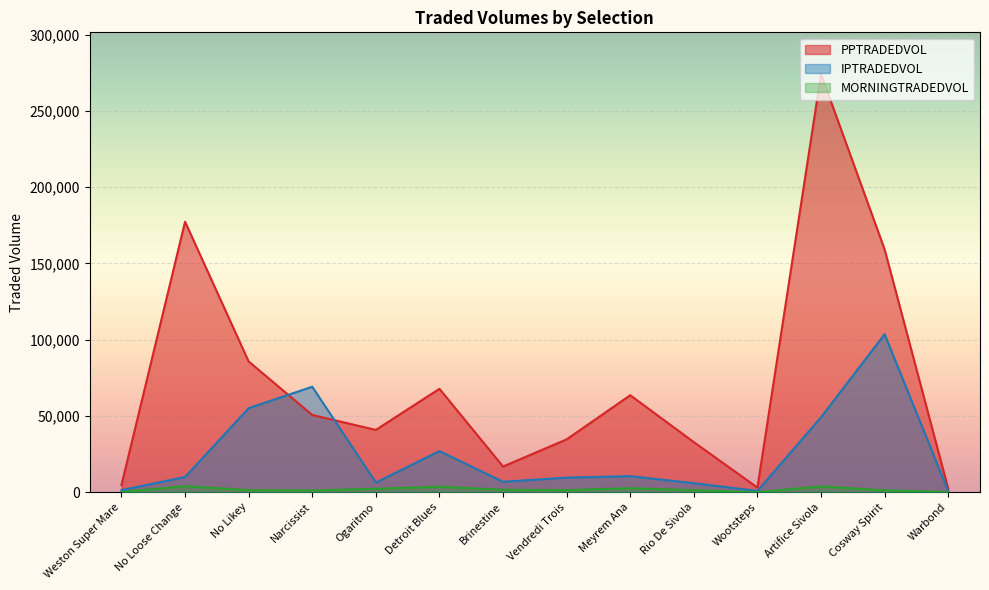

What is the difference between the PPTRADEDVOL values at Warbond and Cosway Spirit?

156828.3